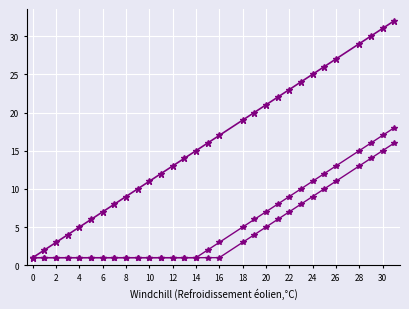

Does the chart have visible grid lines?

Yes